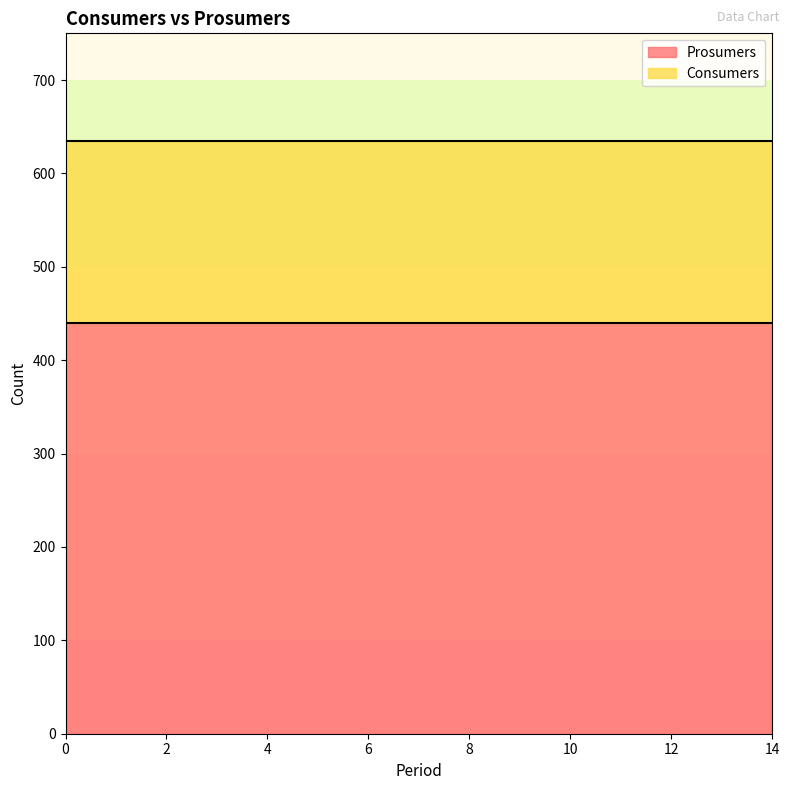

What is the minimum value for Prosumers?

440